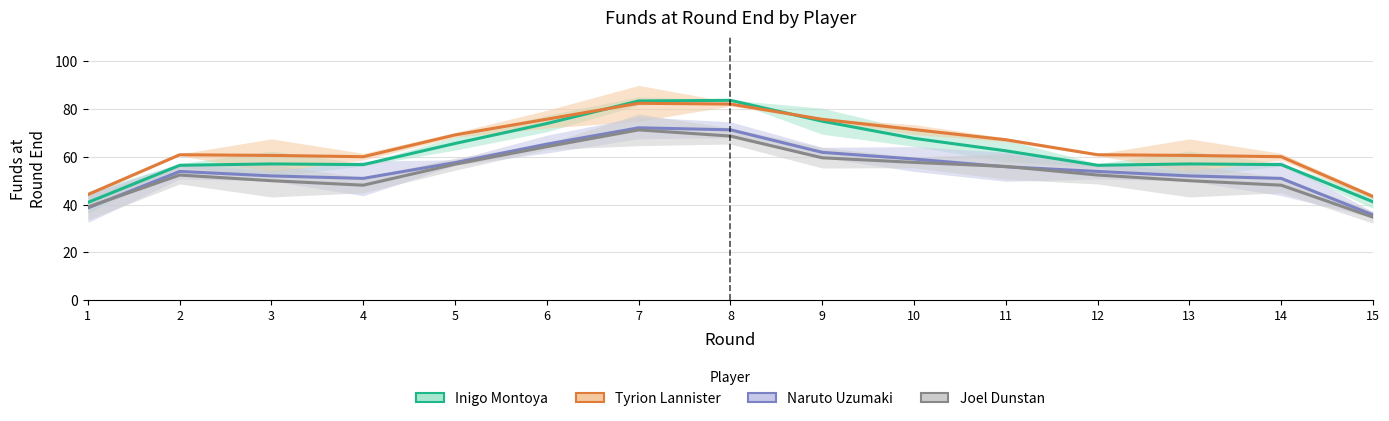

What is the sum of all Inigo Montoya values?

933.9